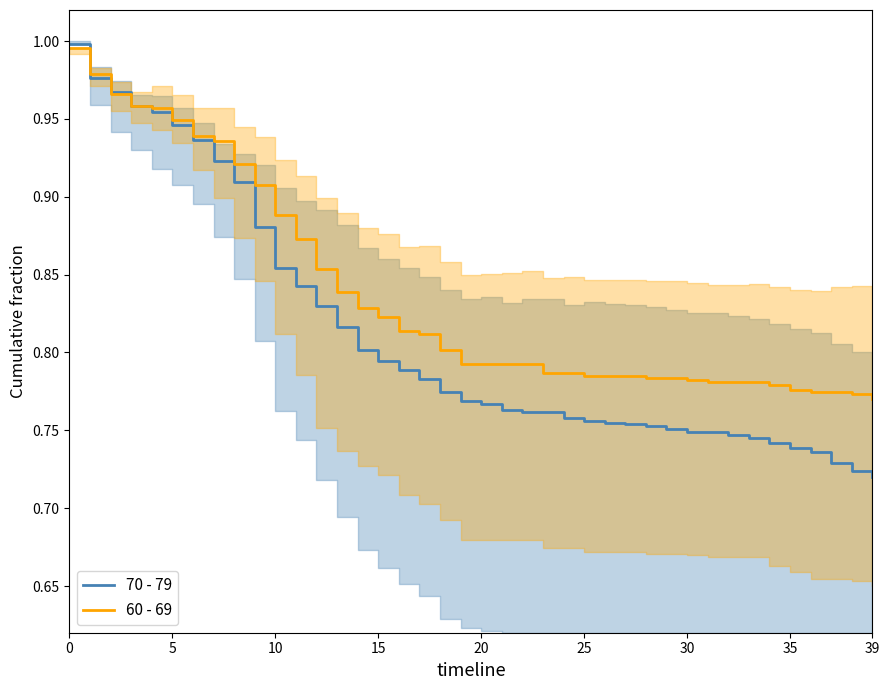

Where is 60 - 69 nearest to the value 0?

39